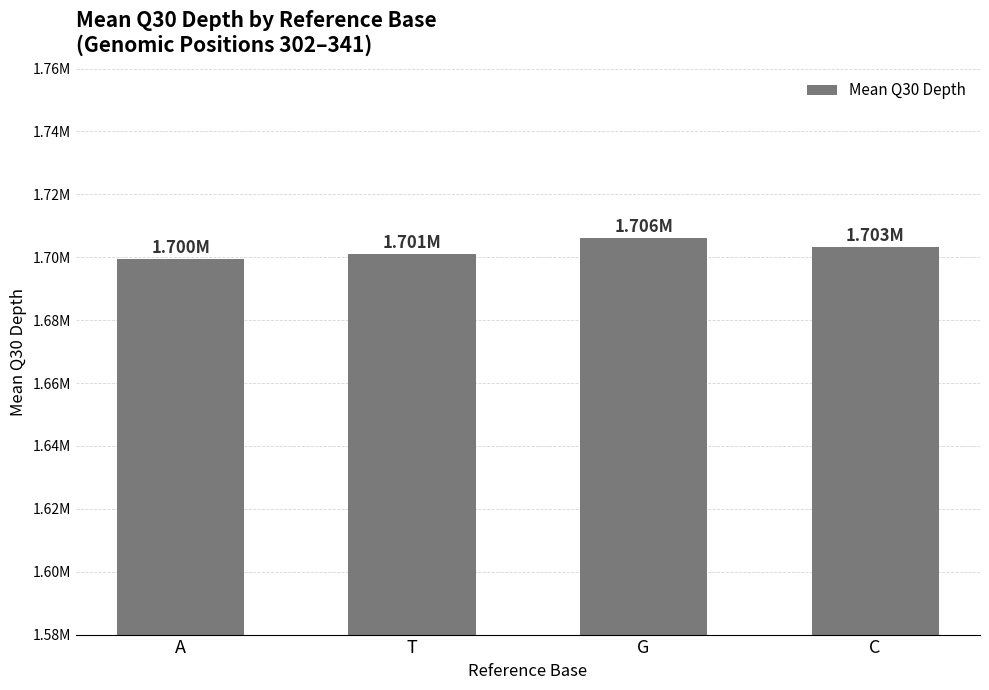

Rank the categories by value from lowest to highest.

A, T, C, G